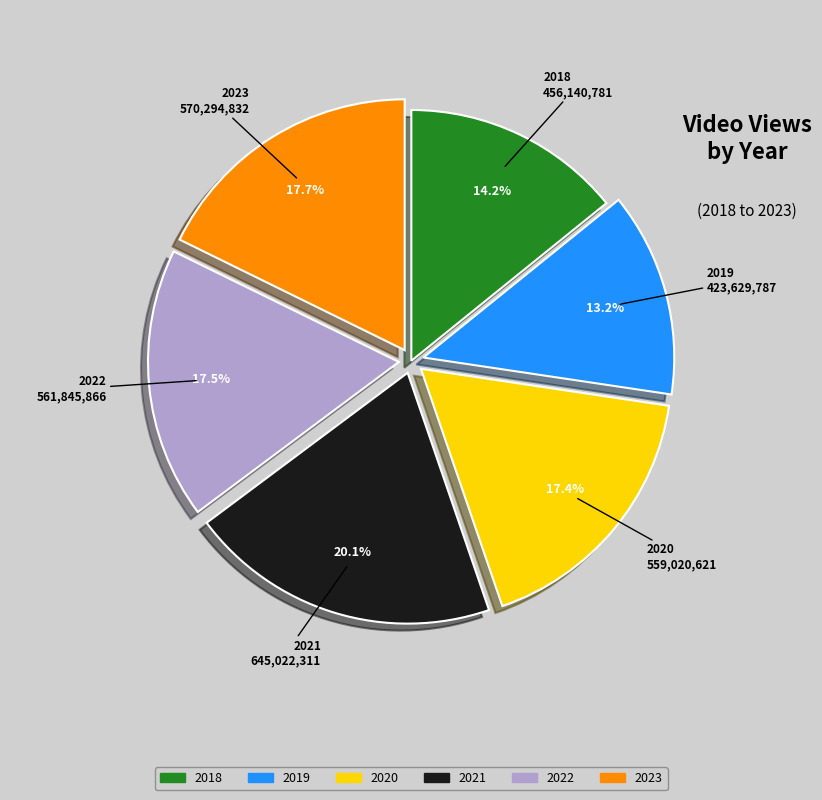

What is the ratio of the value at 2020 to the value at 2022?

1.0